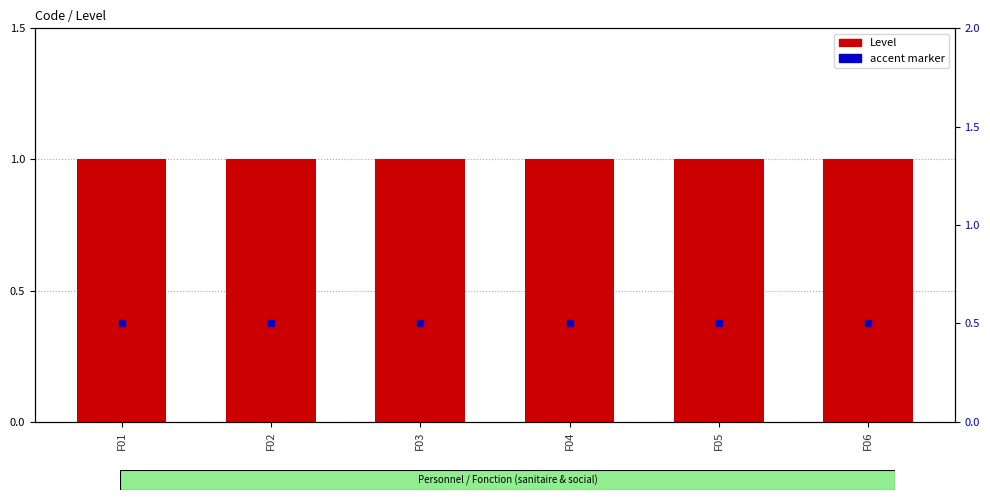

Which series reaches the maximum Y coordinate?

Level